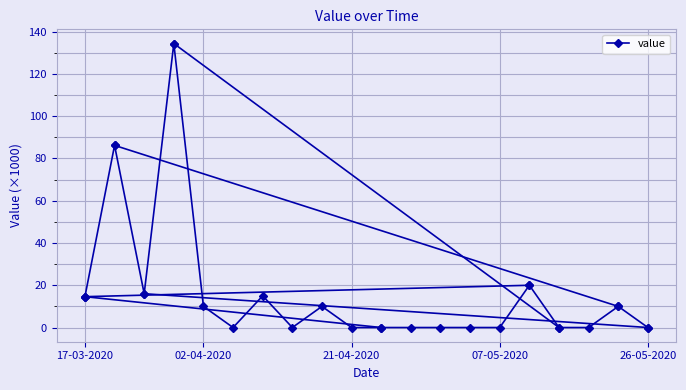

What position from the left is 26-05-2020?

2